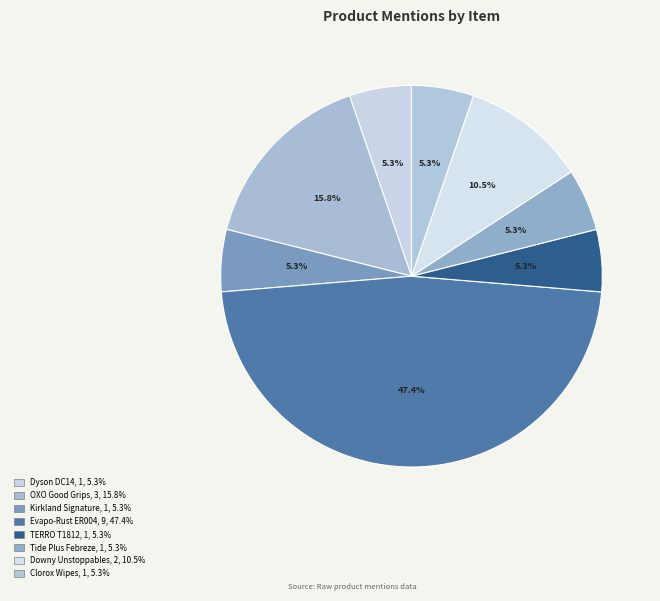

Count the number of slices in the pie.

8